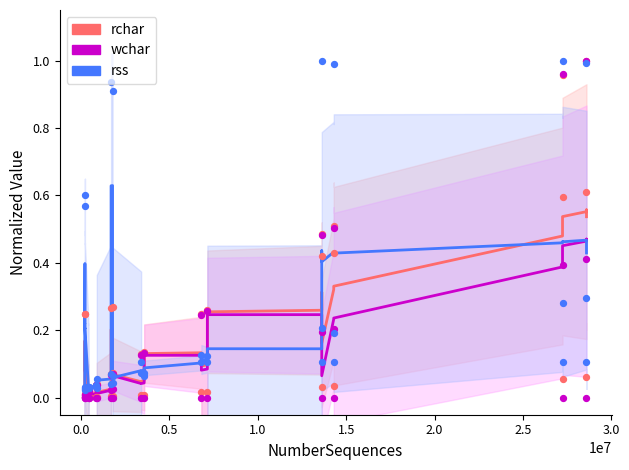

What are all the series names shown in the legend?

rchar, wchar, rss